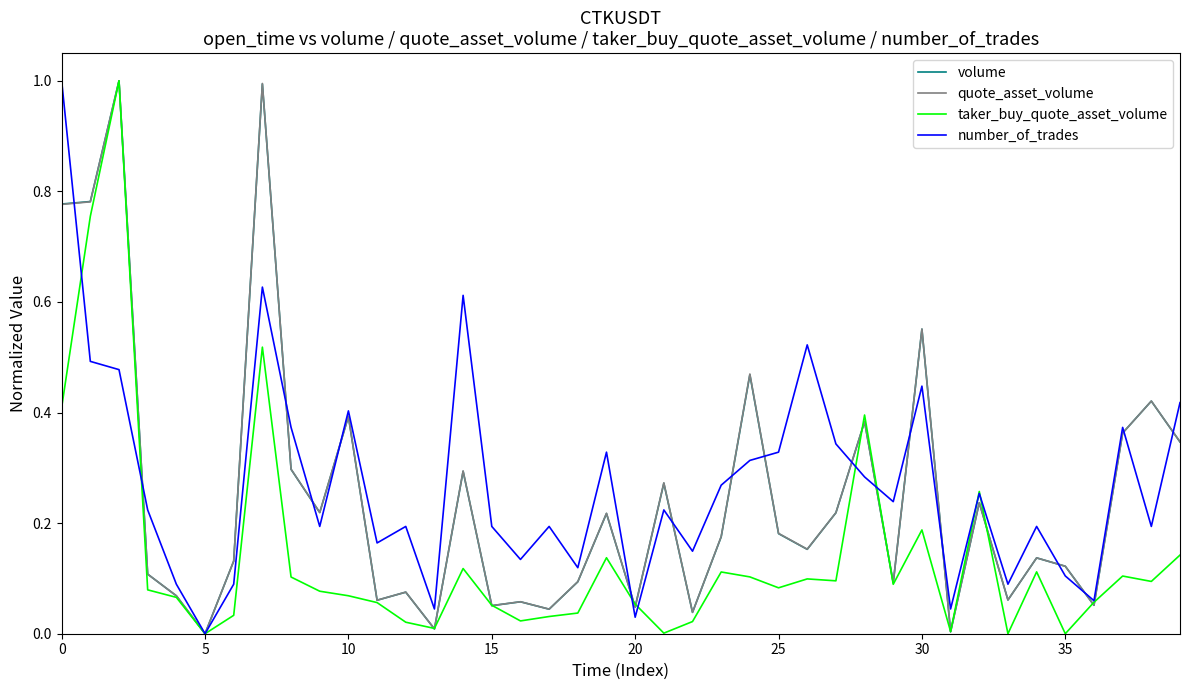

What is the maximum value shown in the chart?

1.0